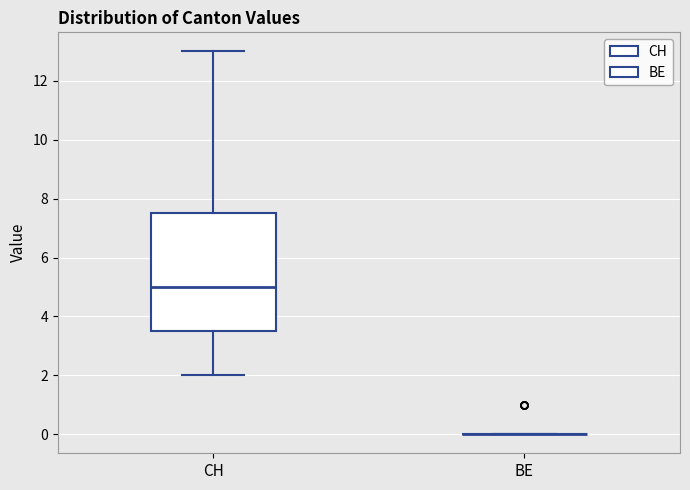

Reading left to right, transcribe this box plot: for each box, give where its median line is, the range the box spans, and where its two whiskers end, as read against the y-axis. The values are not printed on the chart, so give them approximately, as read against the axis.

CH: median 5.0, box 3.6 to 7.6, whiskers 2.0 to 13.0
BE: box collapsed to a line at 0.0, whiskers 0.0 to 0.0